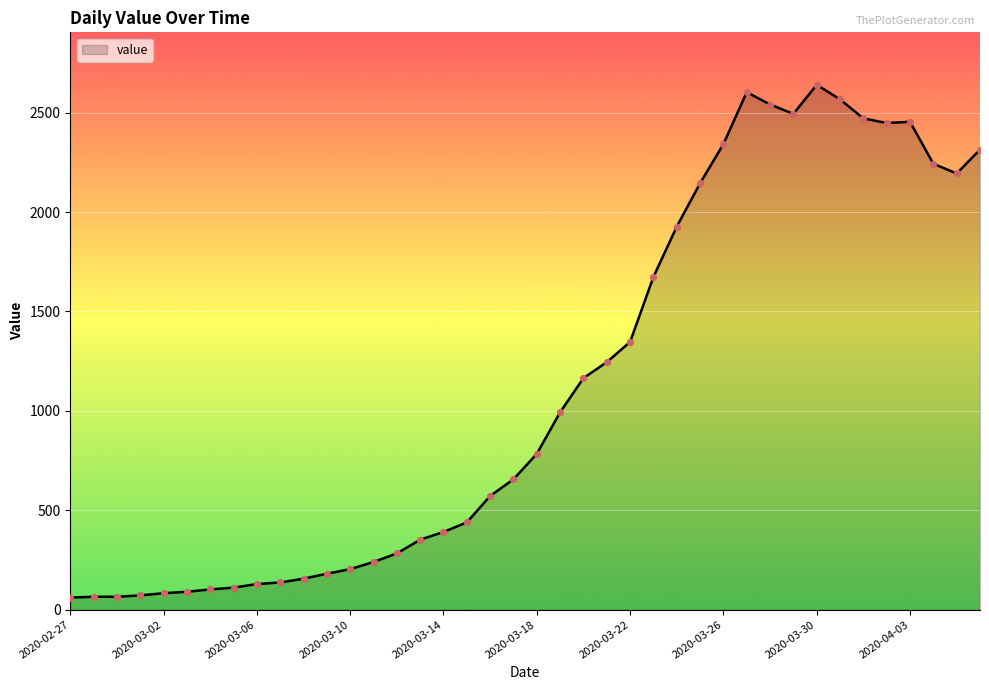

What is the difference between the maximum and minimum values?

2579